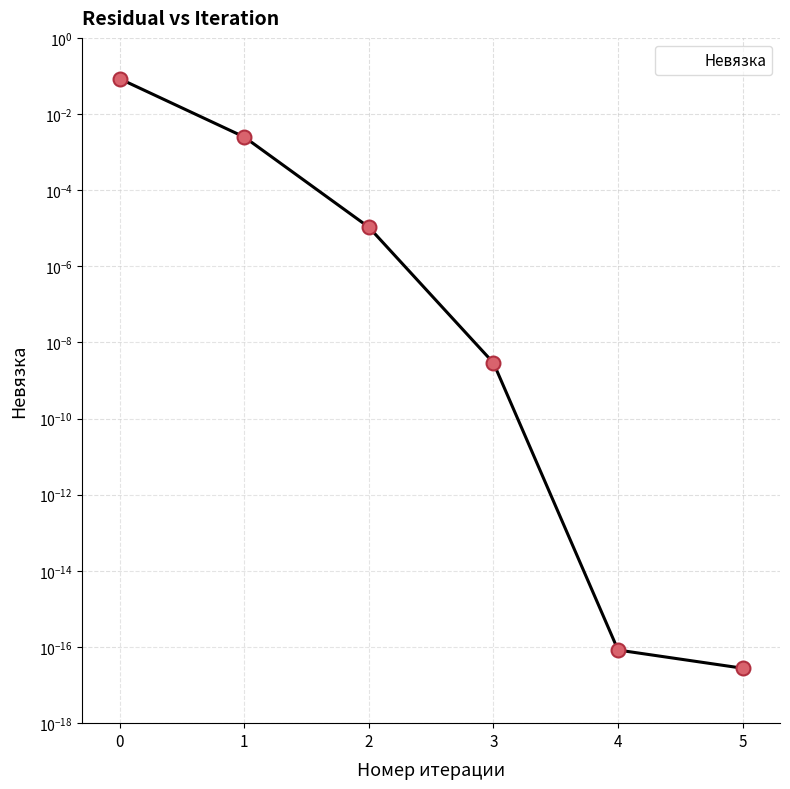

Reading left to right, transcribe all the data shown in this chart.

0=0.1	1=0.0	2=0.0	3=0.0	4=0.0	5=0.0